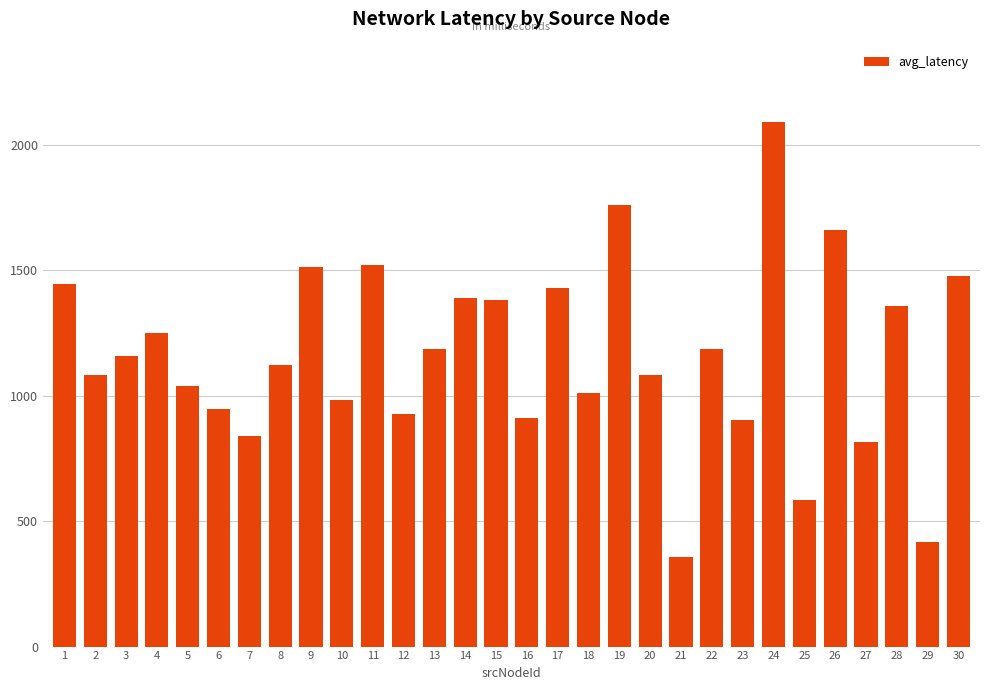

What is the minimum value shown in the chart?

355.5